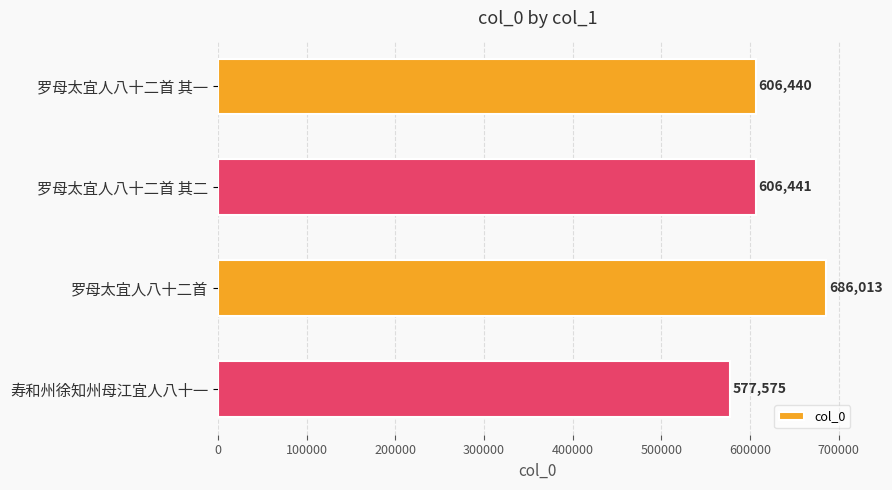

Where is the data nearest to the value 631794?

罗母太宜人八十二首 其二